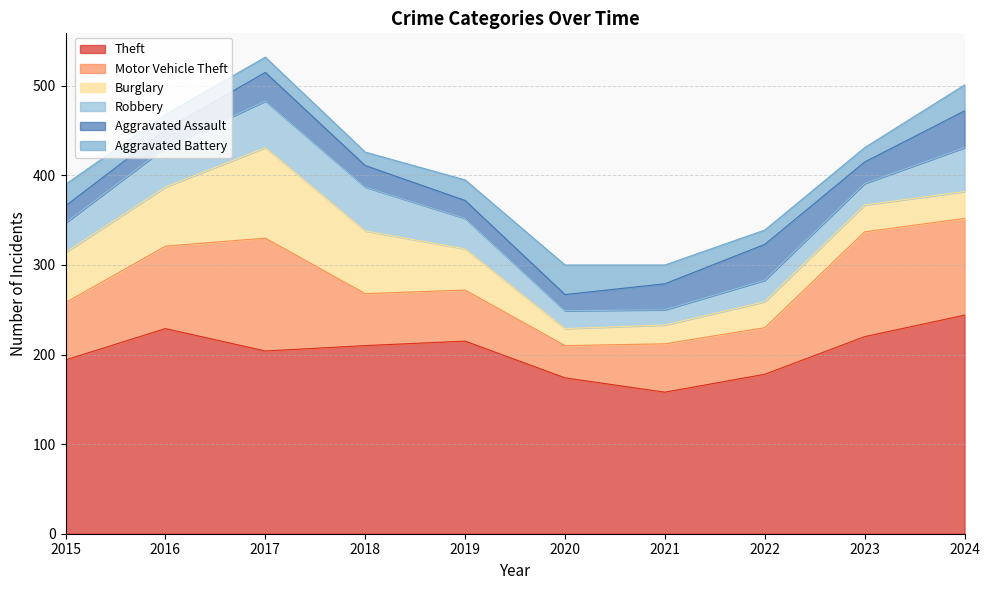

Reading left to right, extract all data points from this chart.

Theft: 2015=194	2016=229	2017=204	2018=210	2019=215	2020=174	2021=158	2022=178	2023=220	2024=244
Motor Vehicle Theft: 2015=64	2016=92	2017=126	2018=58	2019=57	2020=36	2021=54	2022=52	2023=117	2024=108
Burglary: 2015=56	2016=66	2017=101	2018=70	2019=46	2020=19	2021=21	2022=29	2023=30	2024=30
Robbery: 2015=33	2016=44	2017=52	2018=49	2019=34	2020=20	2021=17	2022=24	2023=24	2024=49
Aggravated Assault: 2015=19	2016=20	2017=32	2018=24	2019=20	2020=18	2021=29	2022=40	2023=24	2024=41
Aggravated Battery: 2015=24	2016=17	2017=17	2018=15	2019=23	2020=33	2021=21	2022=16	2023=16	2024=29